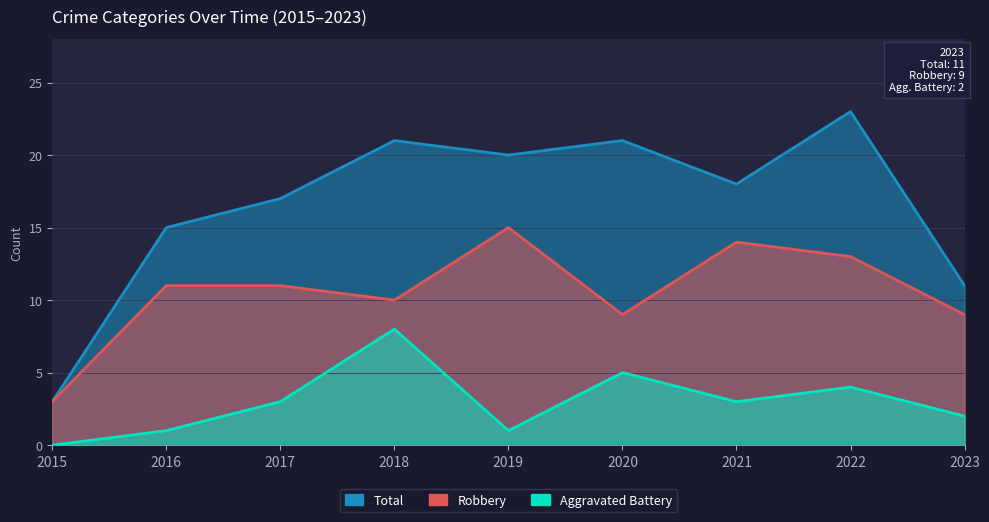

Reading left to right, extract all data points from this chart.

Robbery: 3	11	11	10	15	9	14	13	9
Total: 3	15	17	21	20	21	18	23	11
Aggravated Battery: 0	1	3	8	1	5	3	4	2